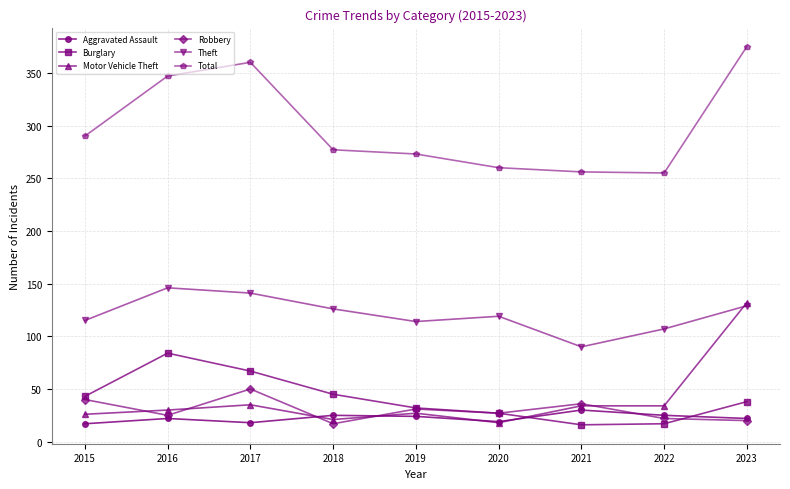

What is the value of the Theft point at the 5th from the left?

114